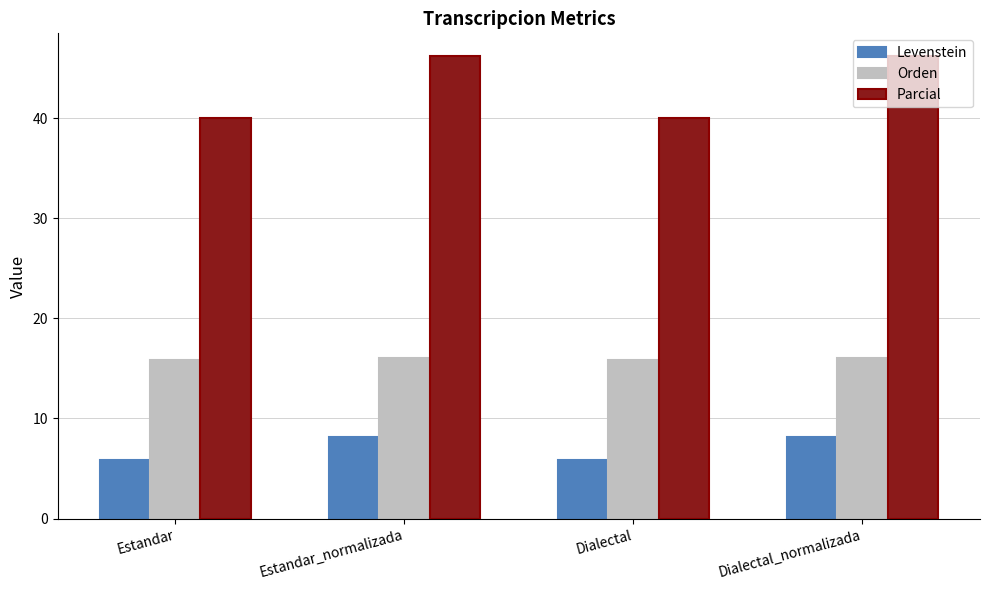

How many values in the Levenstein series exceed 8?

2